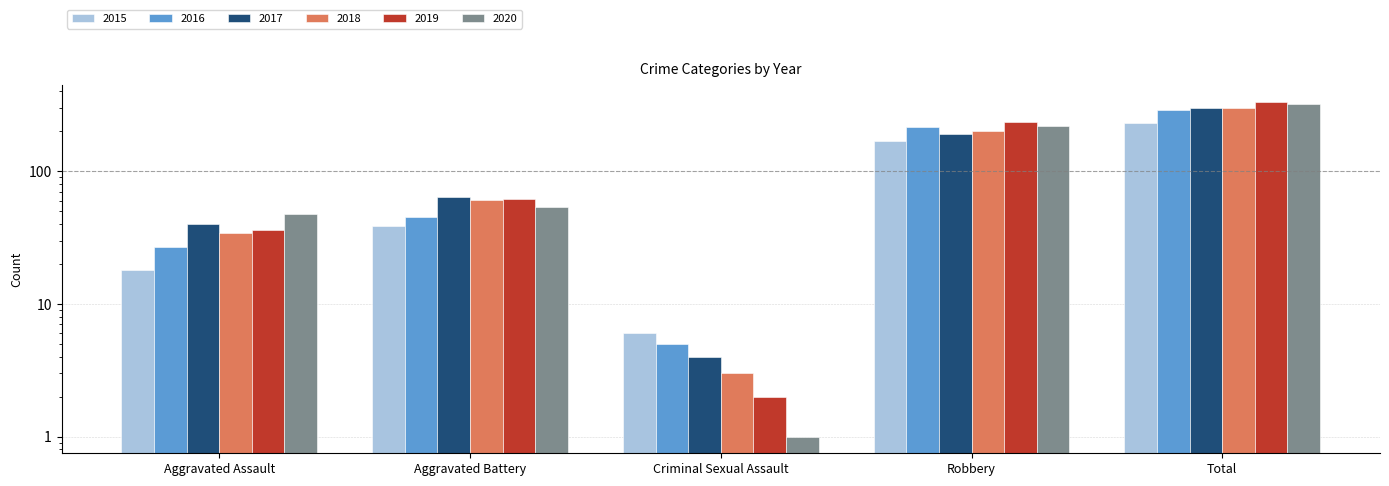

What is the difference between the second highest and minimum values in the 2015 series?

162